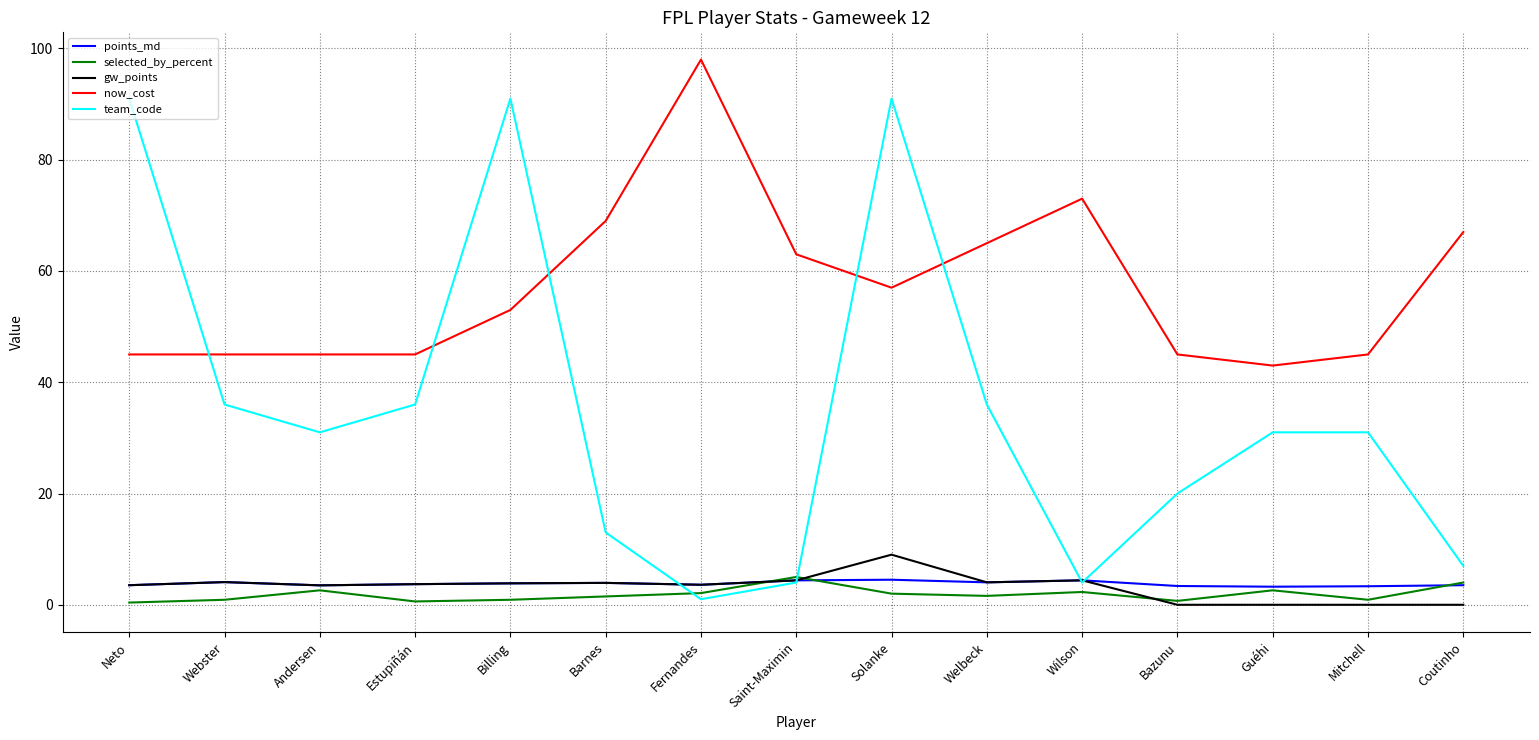

True or false: points_md and now_cost cross at least once.

False